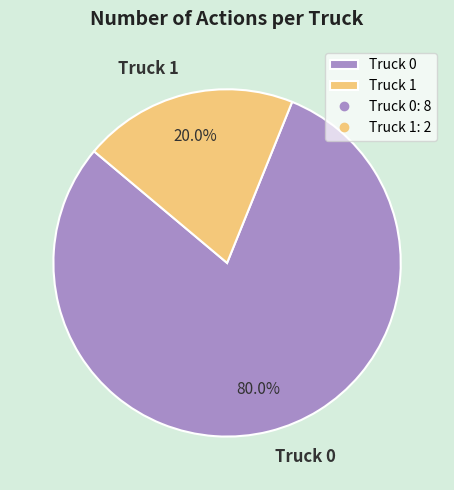

Between Truck 1 and Truck 0, which is larger?

Truck 0